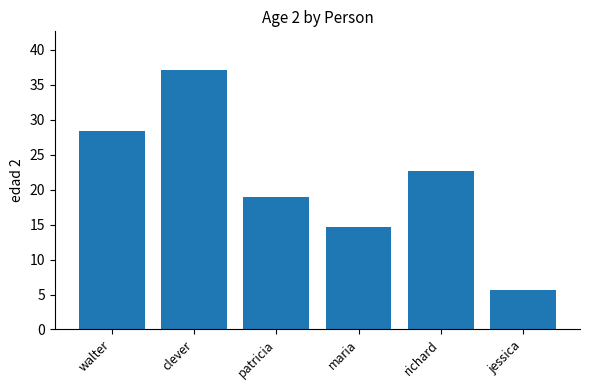

Reading left to right, extract all data points from this chart.

28.5	37.1	18.9	14.6	22.7	5.7